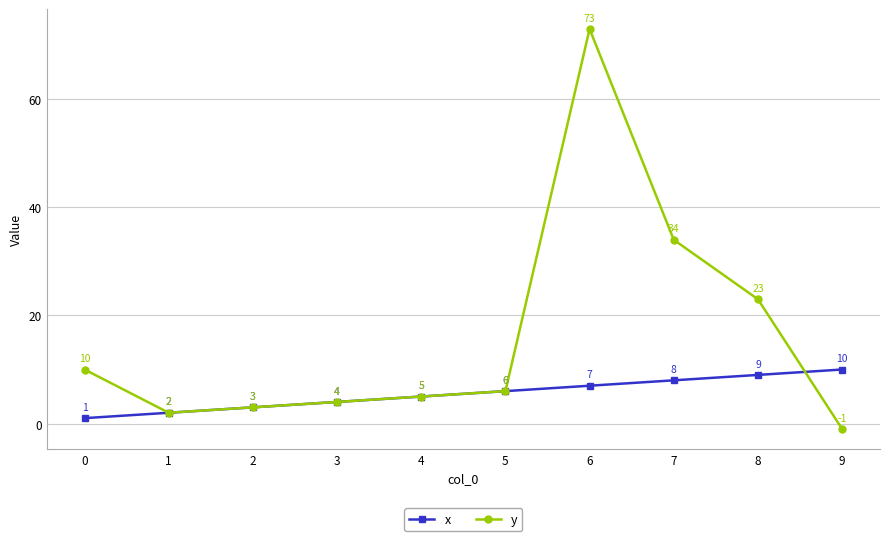

True or false: y has more than 0 points higher than both neighbors.

True